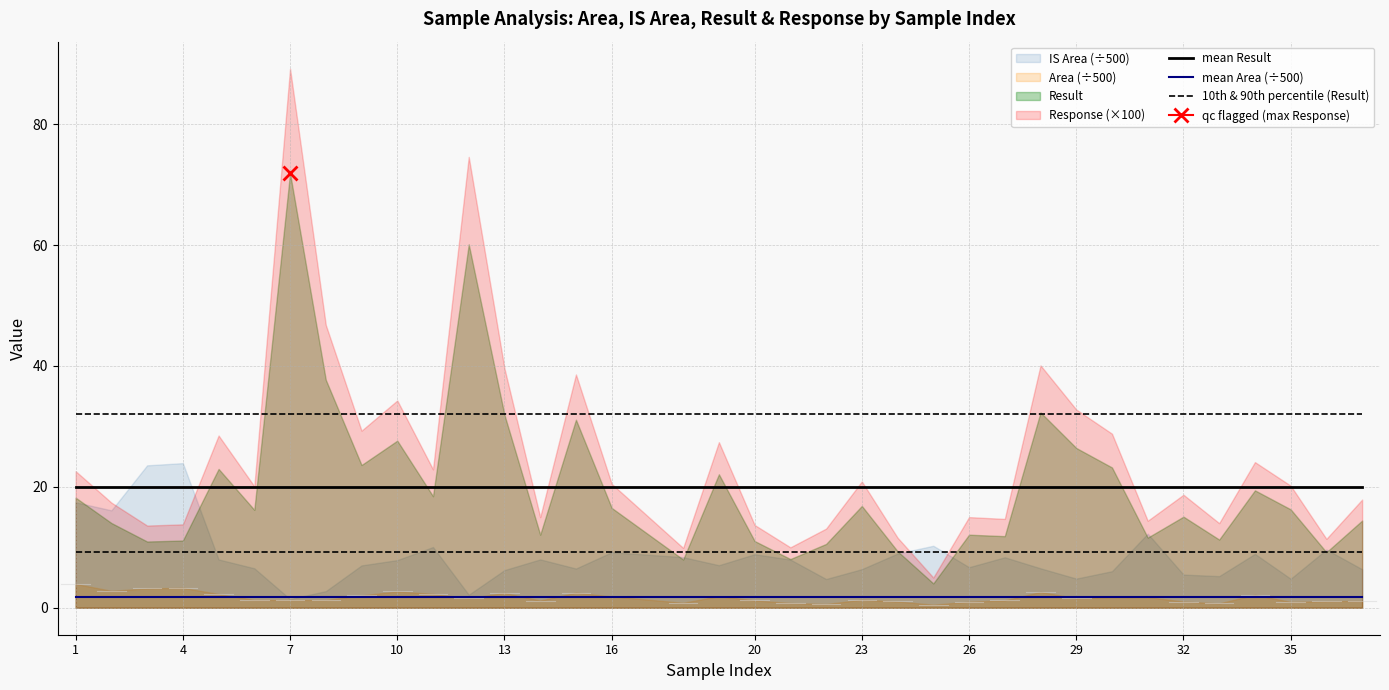

What is the minimum value for mean Result?

19.9